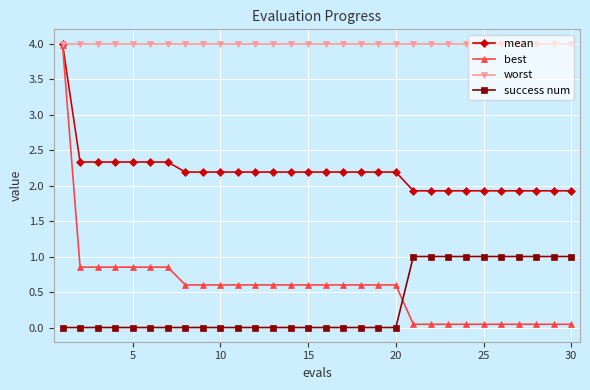

At how many categories does at least one series exceed 2?

30